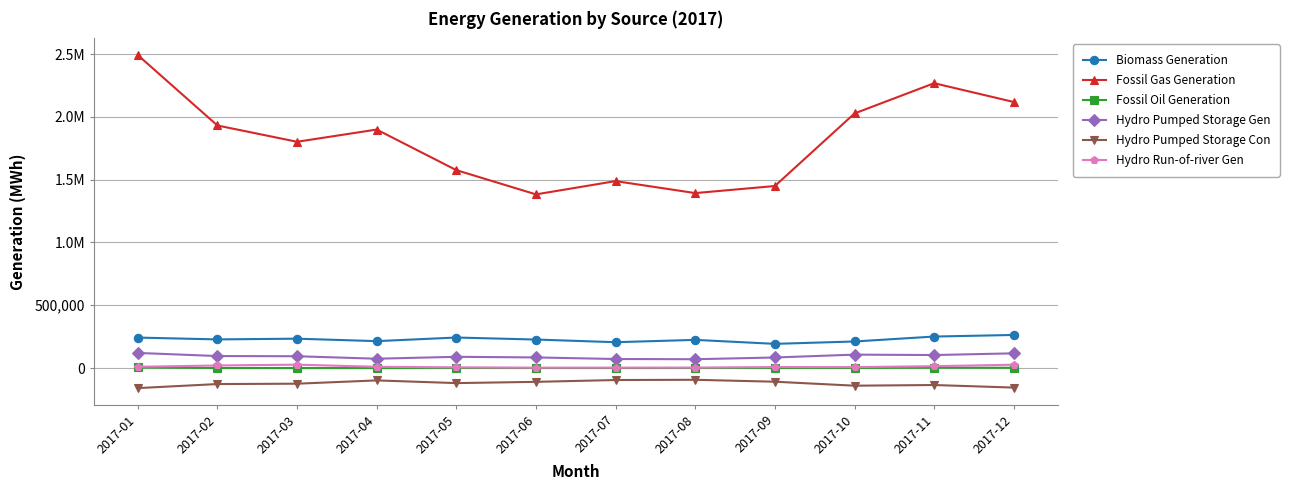

Reading left to right, list all the values displayed in this chart.

Biomass Generation: 242378	227886	233647	214050	242818	226781	205609	224130	192486	211364	250591	263276
Fossil Gas Generation: 2491607	1930829	1801250	1898498	1575472	1382401	1488117	1392720	1448963	2026692	2267579	2117875
Fossil Oil Generation: 4281	381	23	6	271	116	0	191	189	718	2812	2073
Hydro Pumped Storage Gen: 120197	95495	93857	74136	89325	84377	71797	70062	83912	106657	103379	117007
Hydro Pumped Storage Con: -159706	-127604	-124696	-98543	-119942	-110006	-95497	-93635	-108948	-140566	-135286	-155661
Hydro Run-of-river Gen: 9869	20372	26879	9756	5553	2874	3146	3433	7890	7256	14754	26388